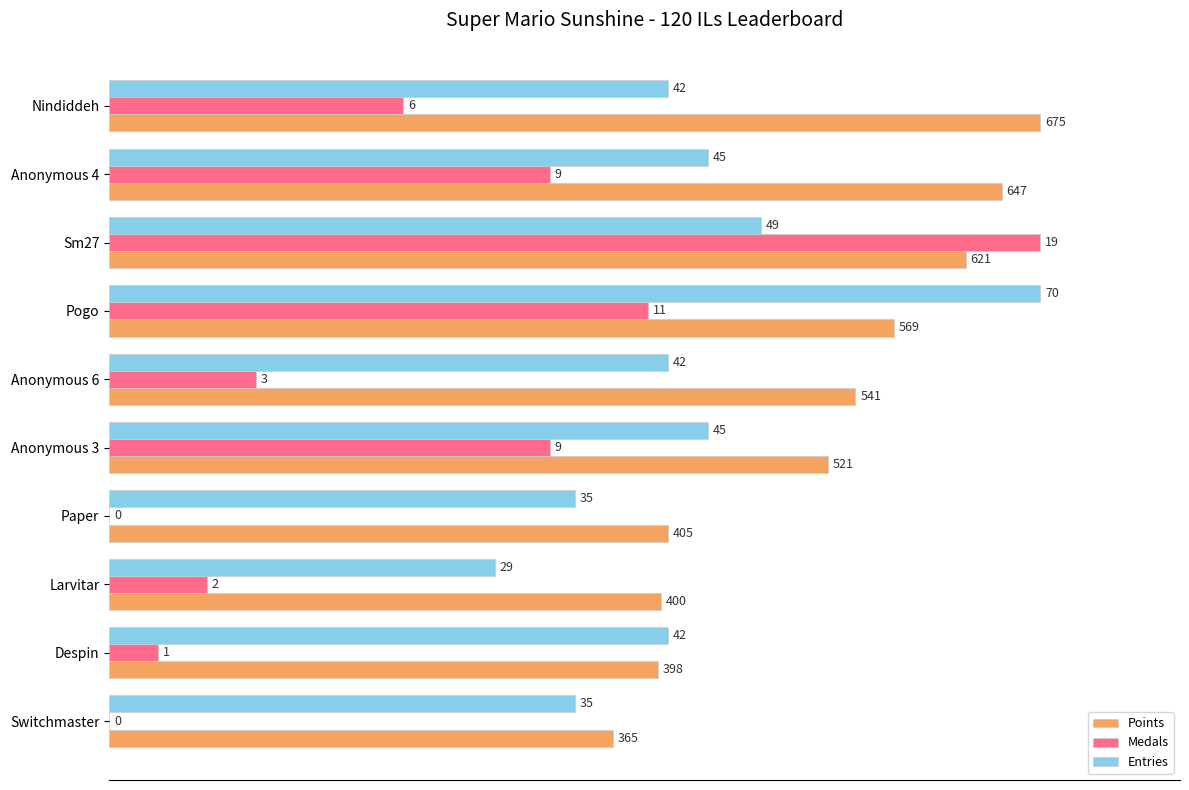

What are all the series names shown in the legend?

Points, Medals, Entries